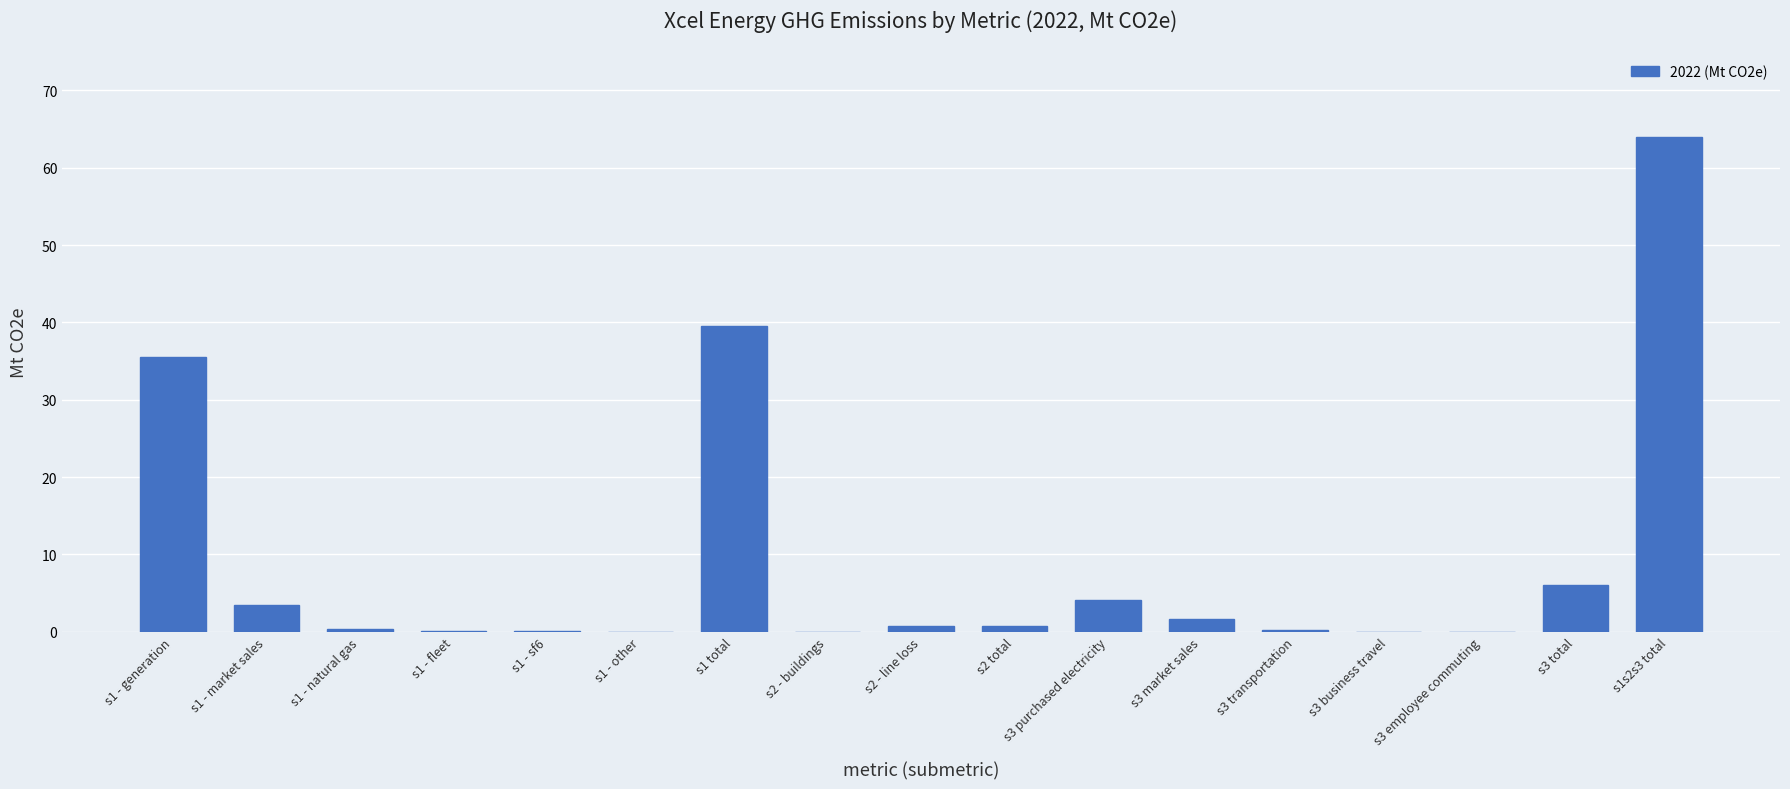

True or false: the data shows 64.0 at s1s2s3 total.

True